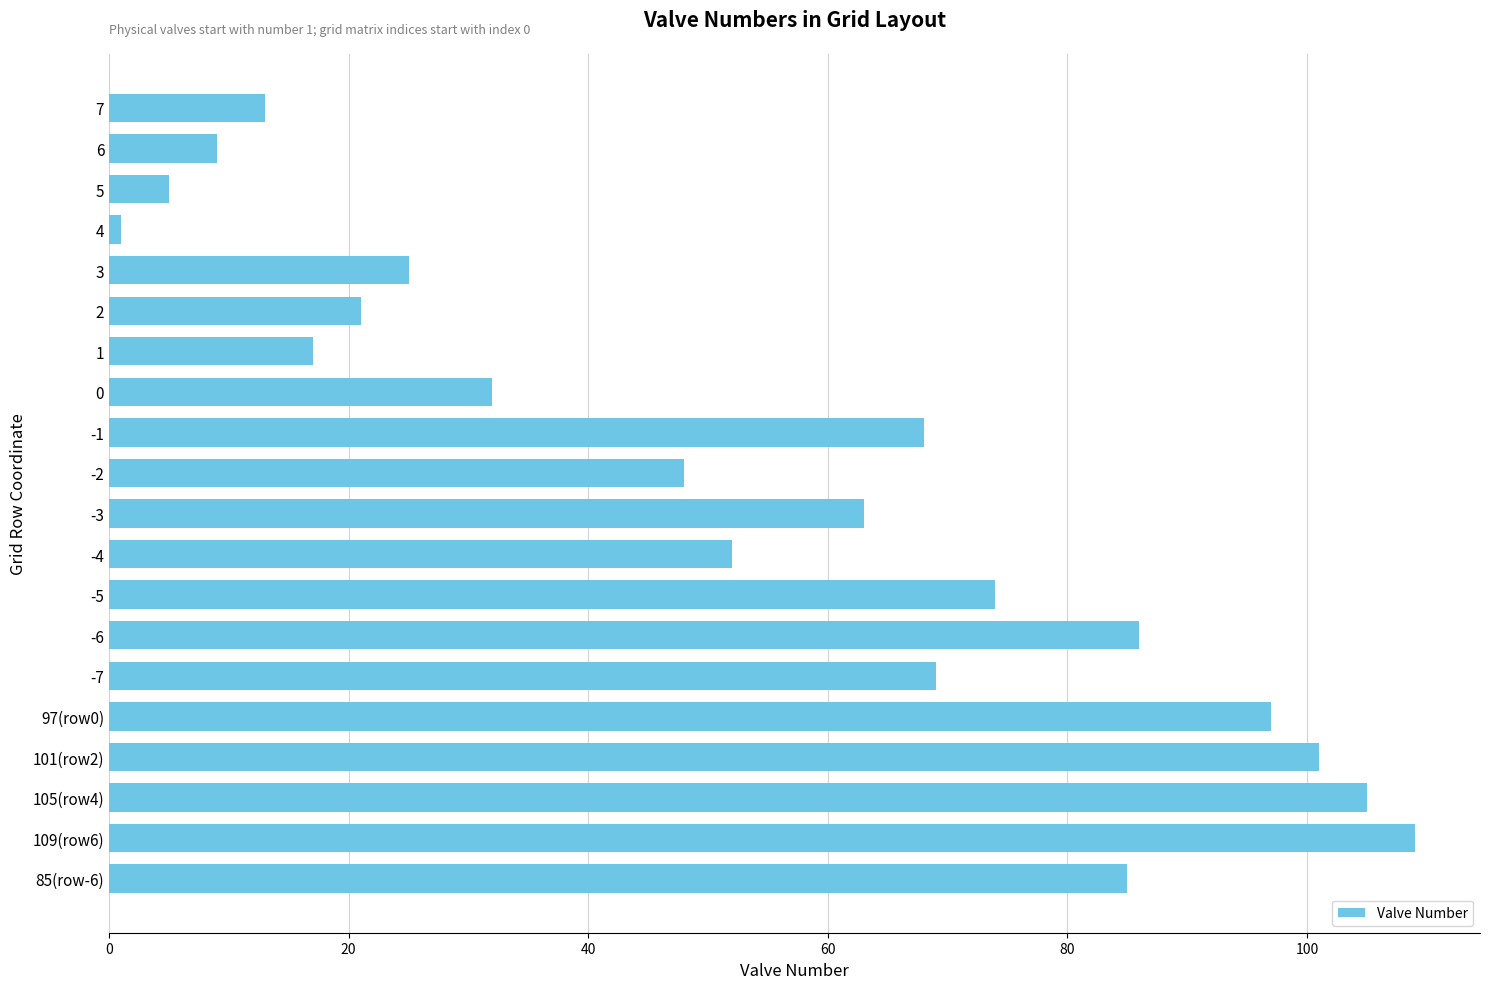

Between 97(row0) and -1, which is larger?

97(row0)